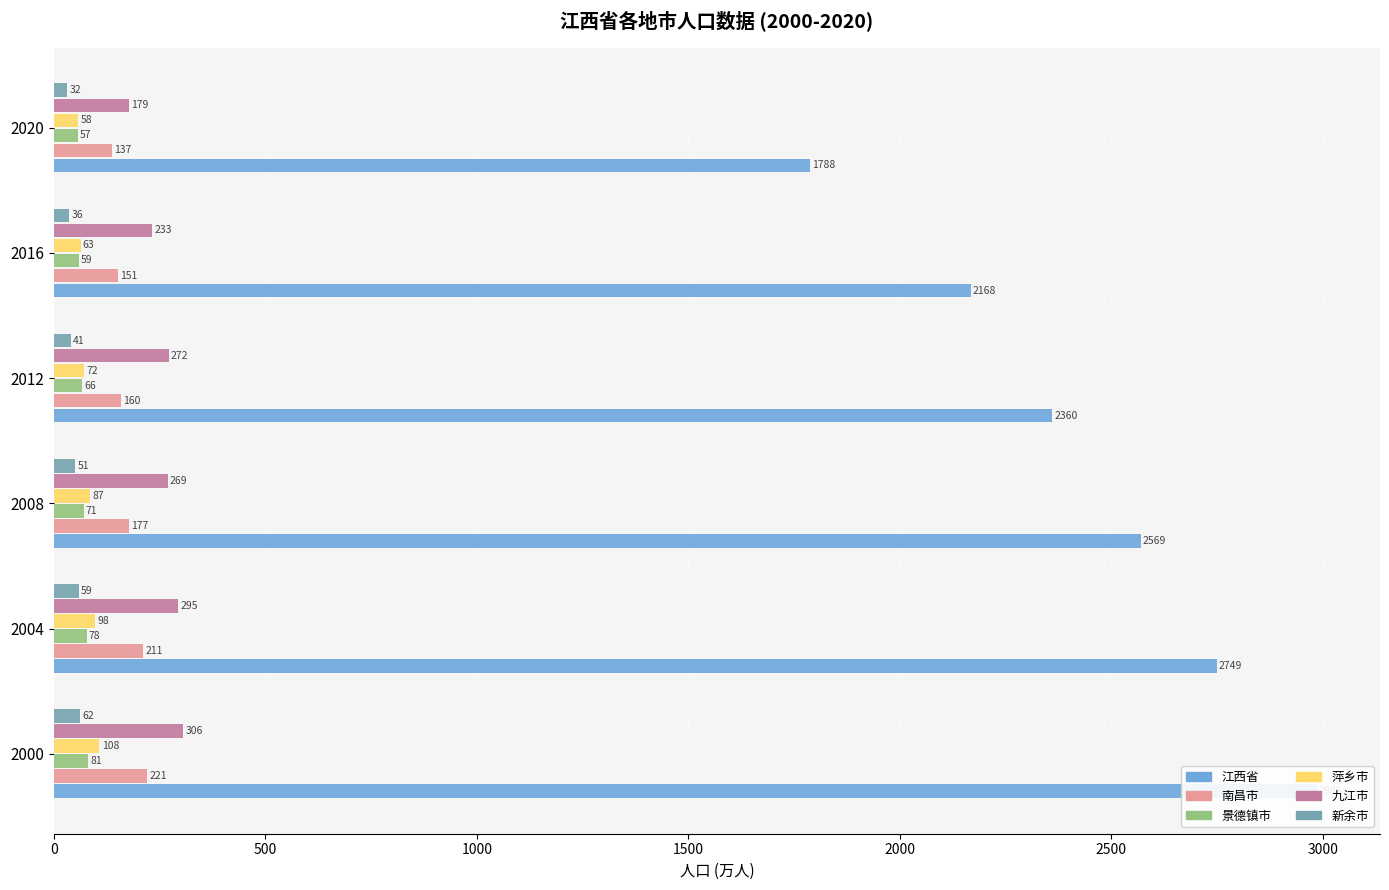

What is the value of the 萍乡市 bar at the 1st from the left?

108.1